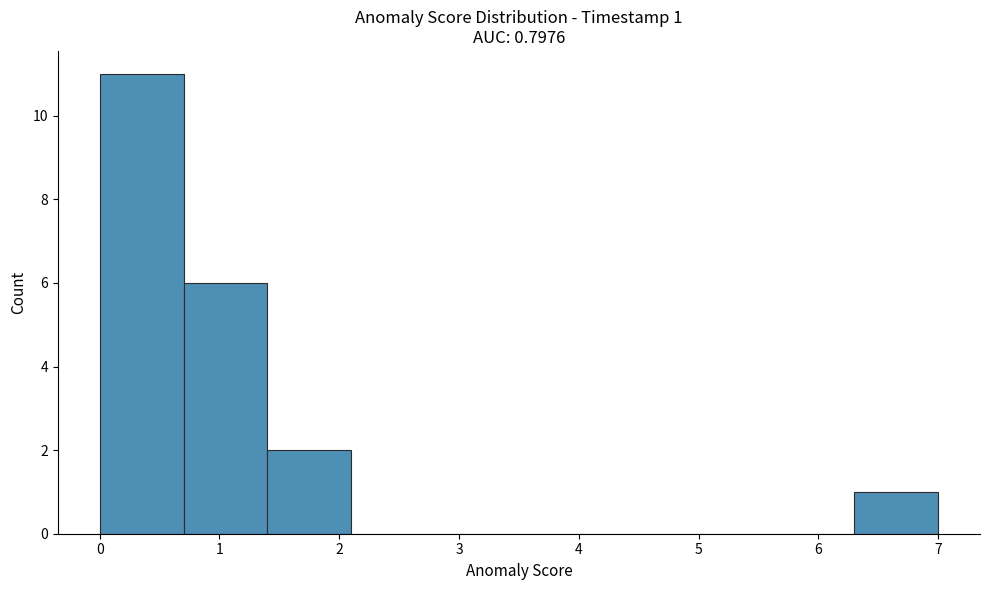

Which range on the x-axis has the tallest bar?

0.0 to 0.7